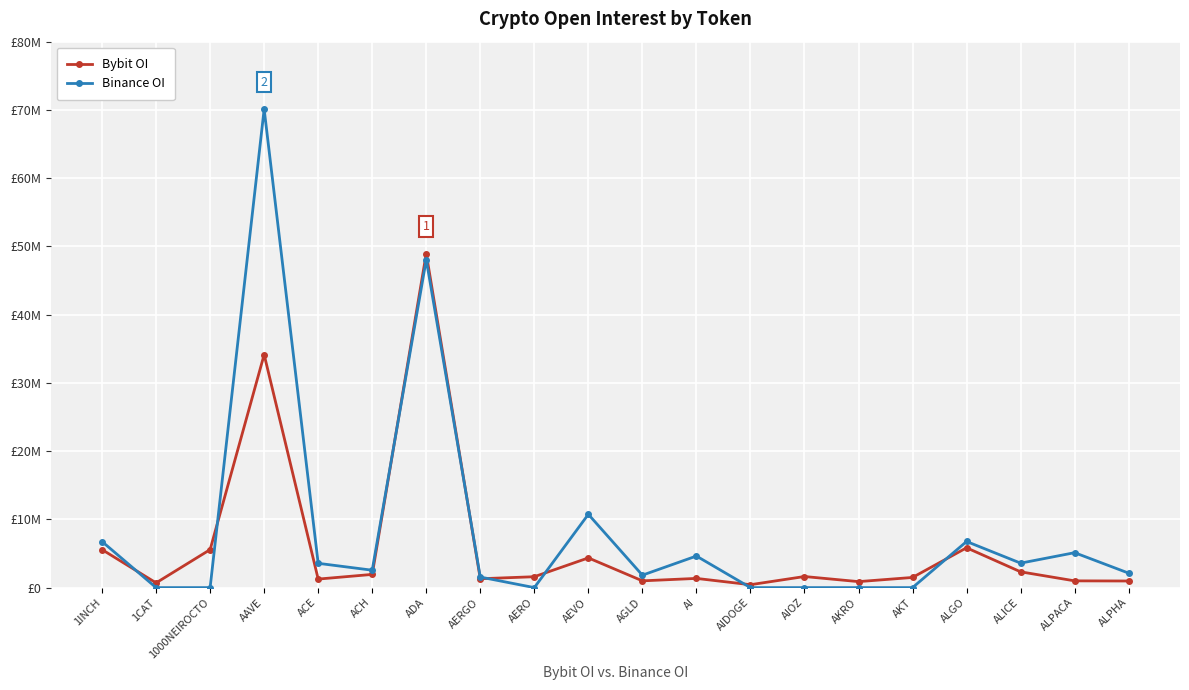

What is the difference between the maximum and minimum values in the Bybit OI series?

48528862